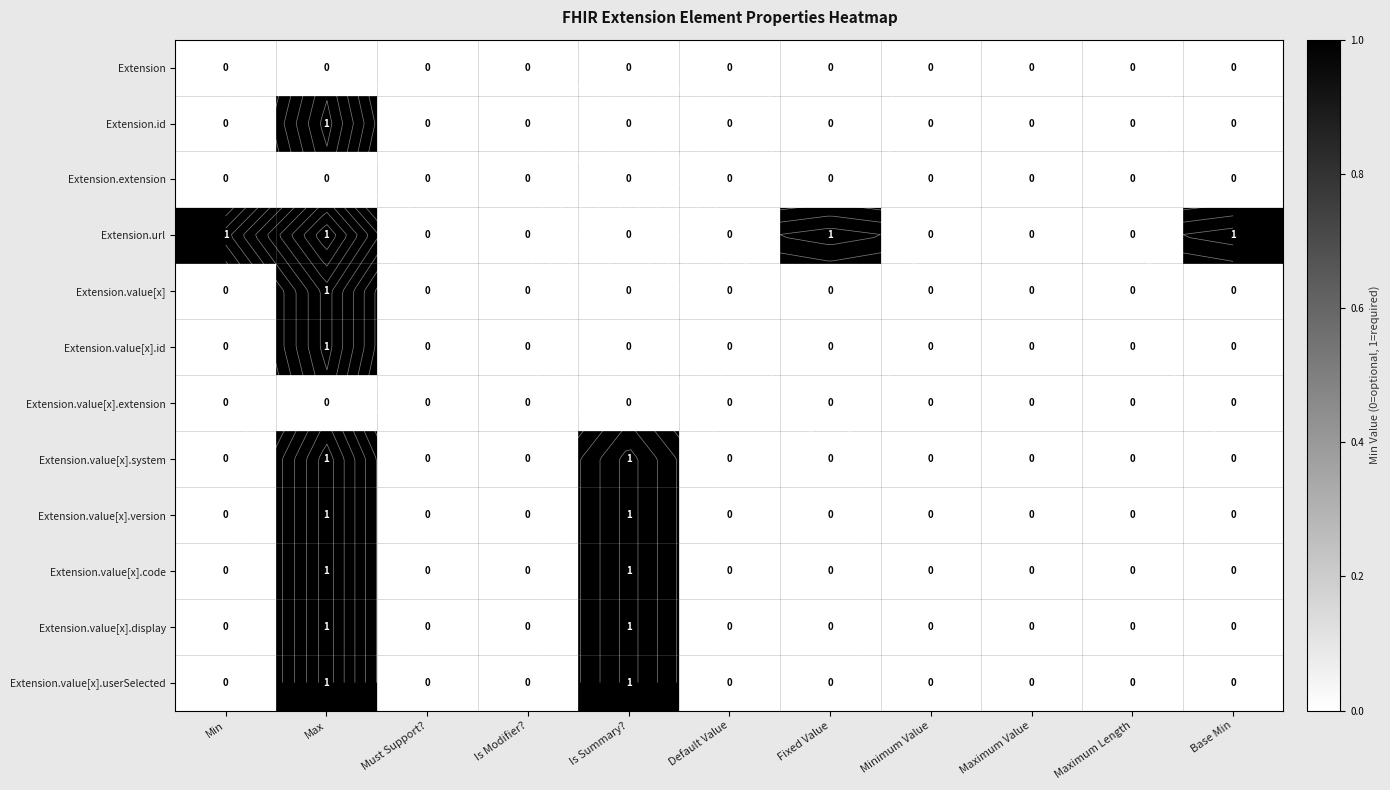

Which series changed the most between Min and Minimum Value?

Extension.url